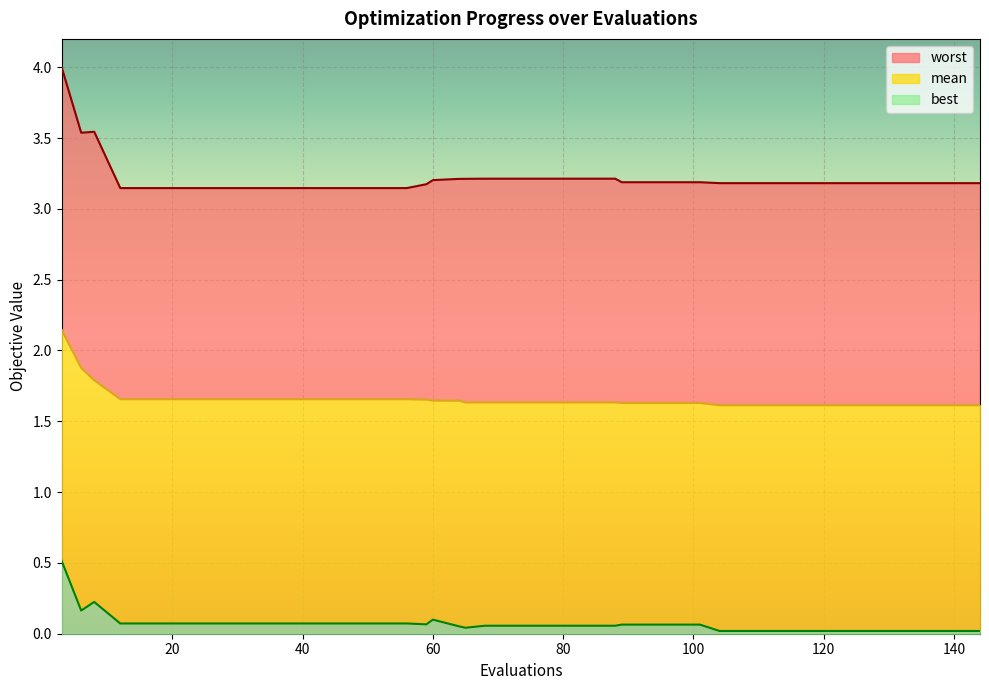

What is the difference between the worst values at 72 and 12?

0.1